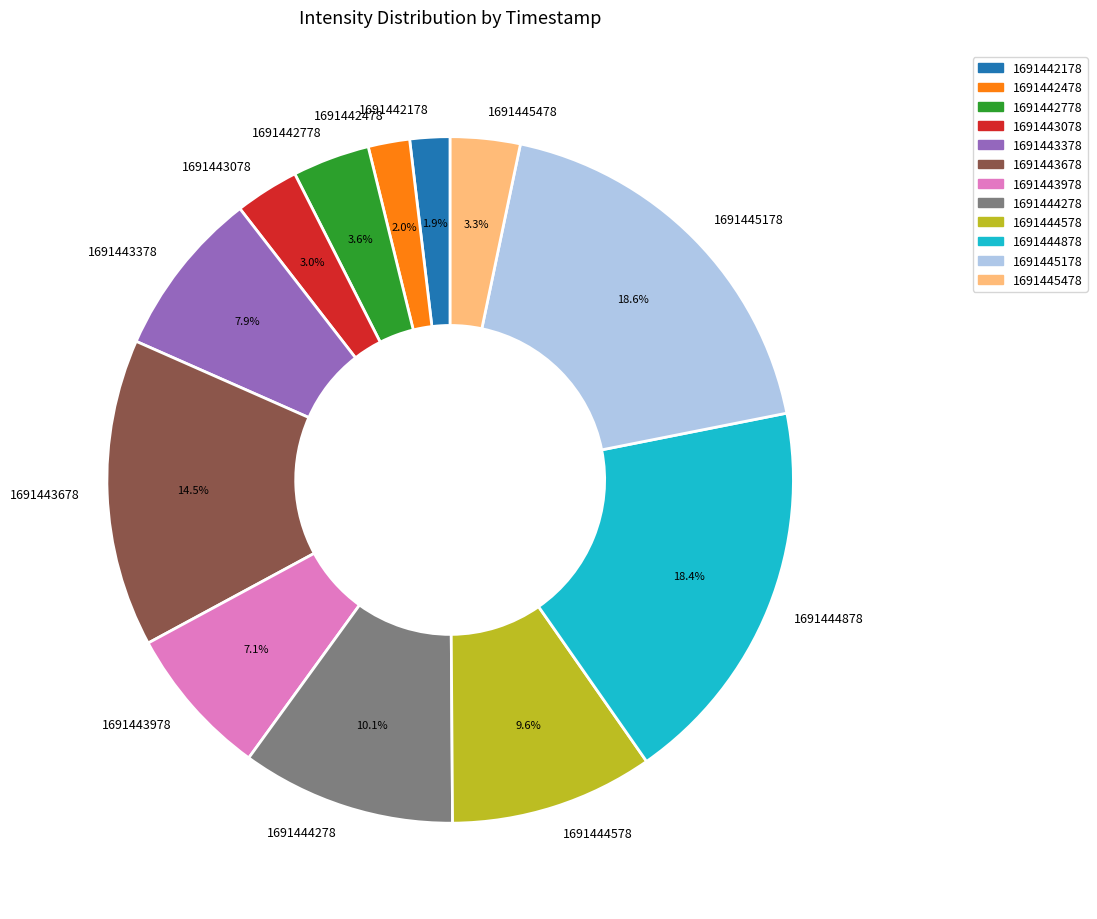

What percentage is NOT represented by 1691444578?

90.4%